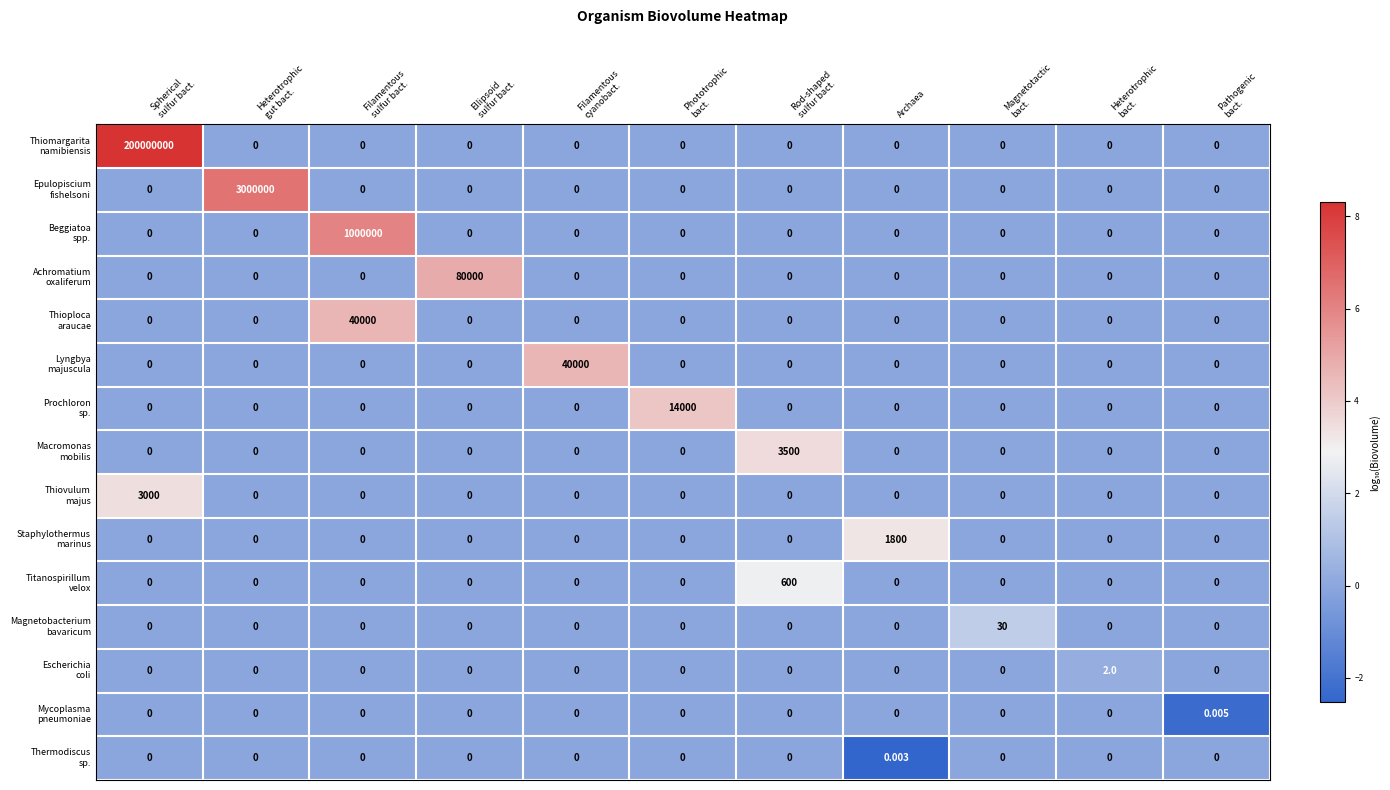

How many distinct data groups are displayed?

15